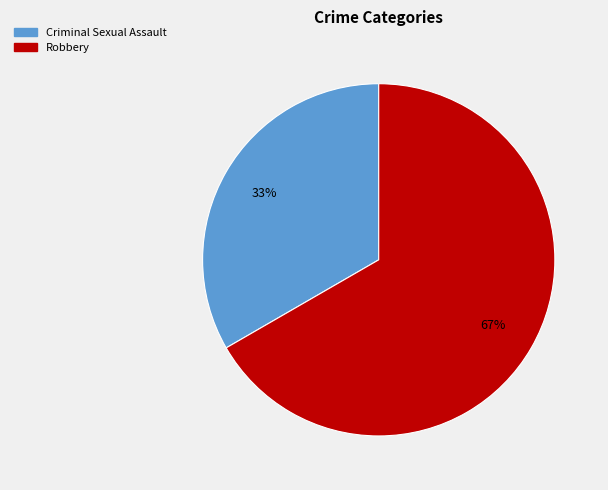

To the nearest percent, what is the average slice percentage?

50%